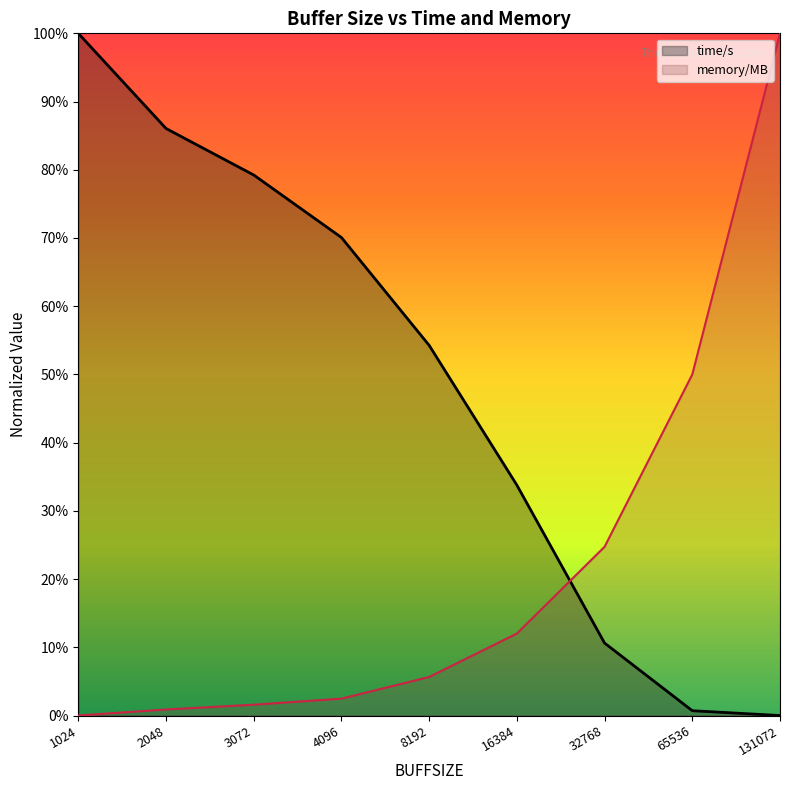

True or false: memory/MB has a value of 0.0 at 4096.

False